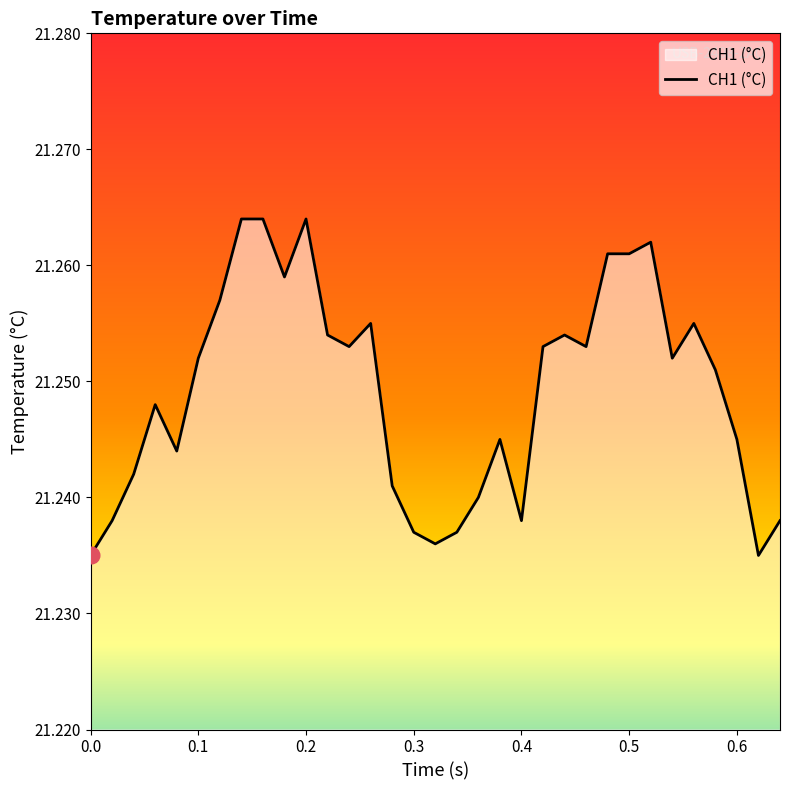

What is the sum of all values?

701.2